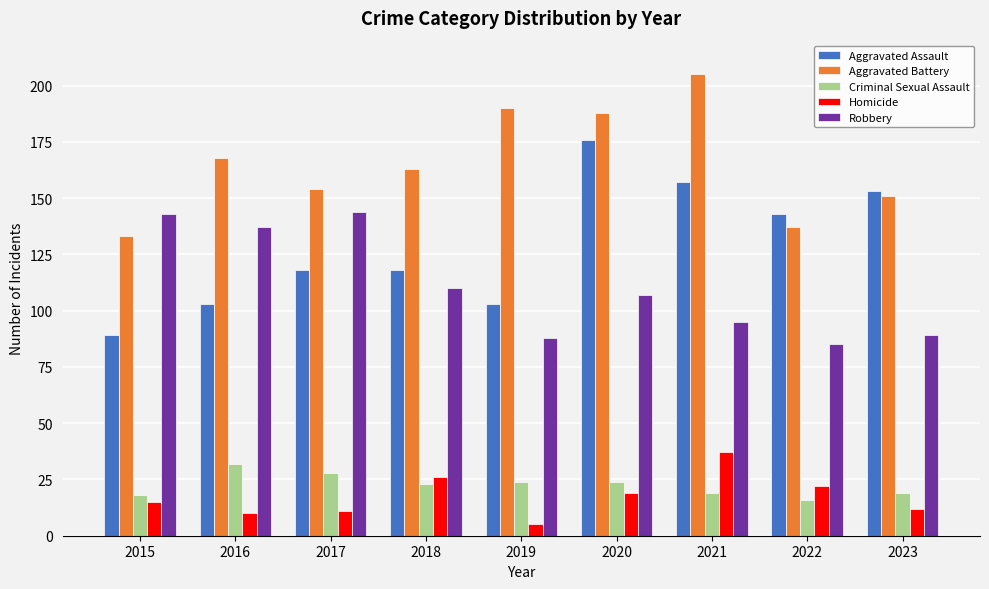

Which label corresponds to the largest value in the chart?

2021